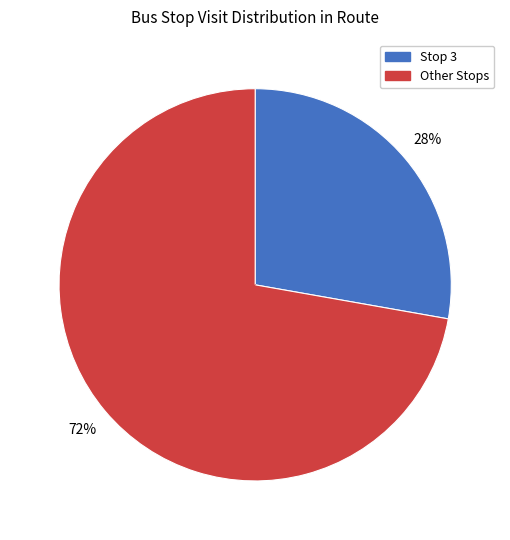

To the nearest percent, what is the average slice percentage?

50%